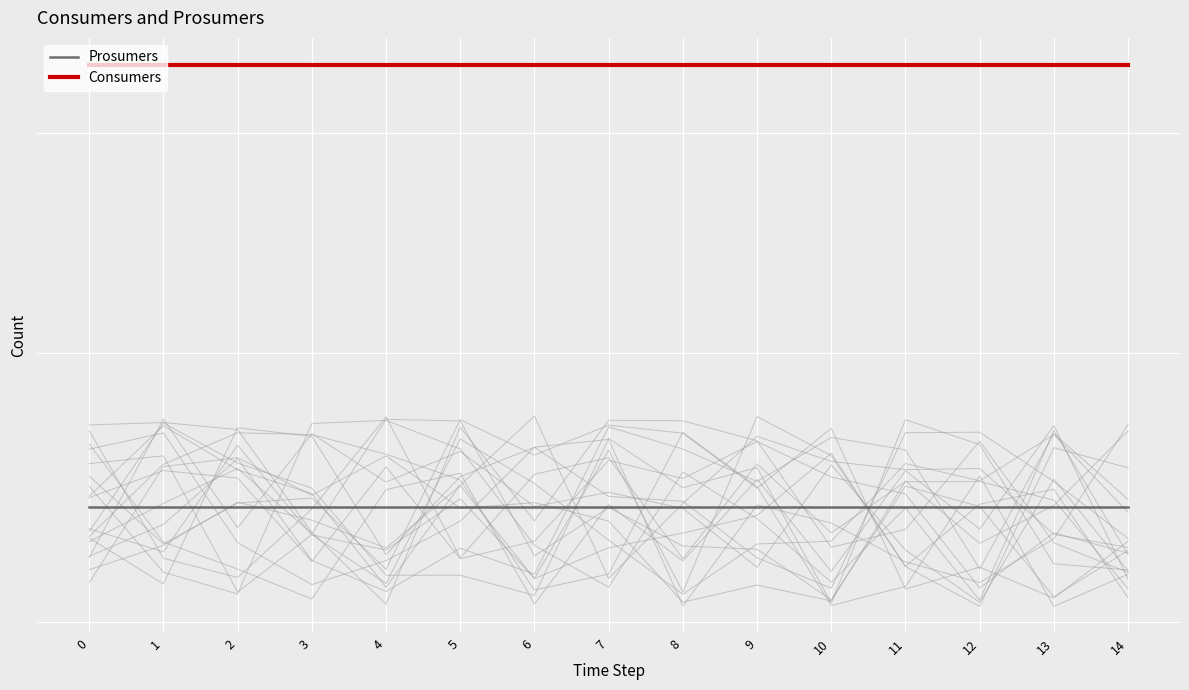

What is the maximum value for Prosumers?

440